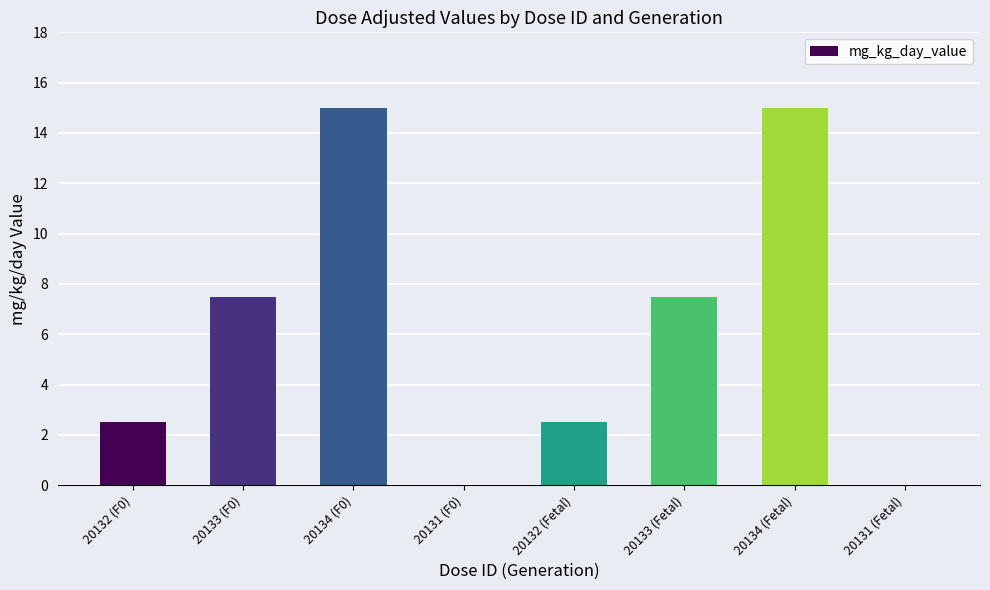

Is it true that the value at 20132 (F0) is 2.5?

True